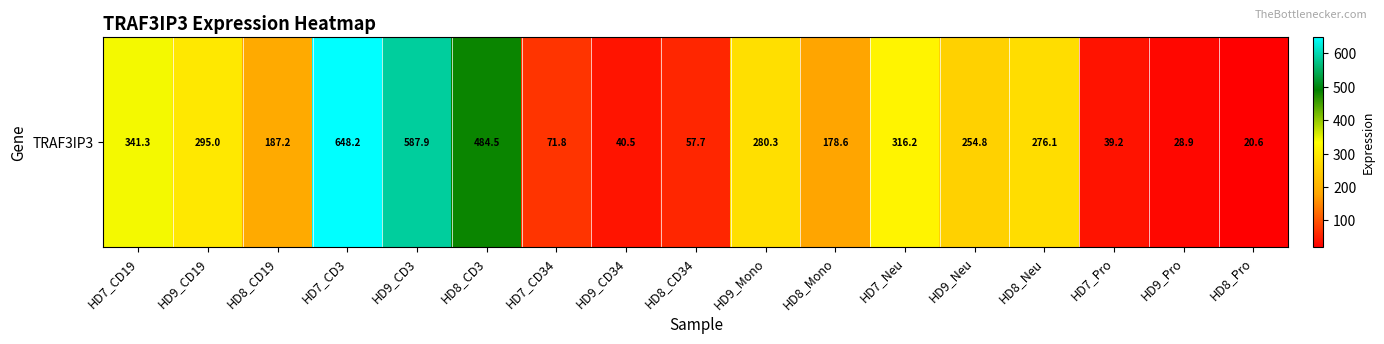

List the labels in order of value, largest first.

HD7_CD3, HD9_CD3, HD8_CD3, HD7_CD19, HD7_Neu, HD9_CD19, HD9_Mono, HD8_Neu, HD9_Neu, HD8_CD19, HD8_Mono, HD7_CD34, HD8_CD34, HD9_CD34, HD7_Pro, HD9_Pro, HD8_Pro